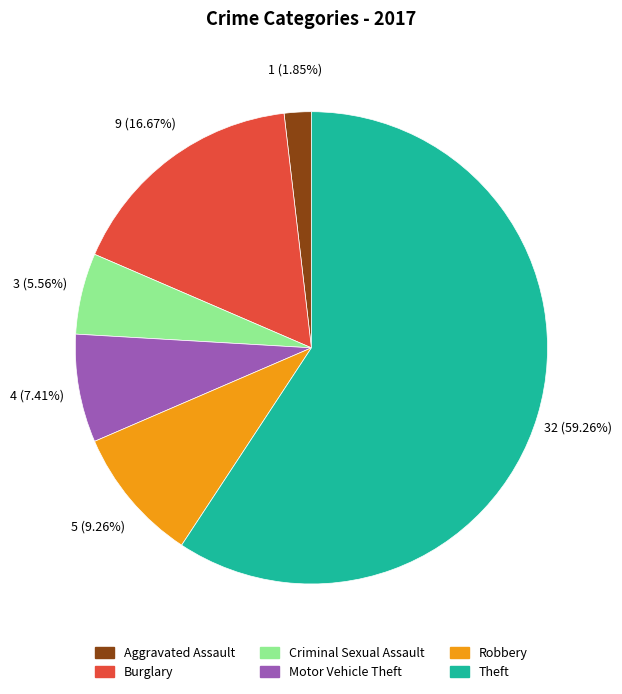

To the nearest percent, what is the combined percentage of Burglary and Aggravated Assault?

19%